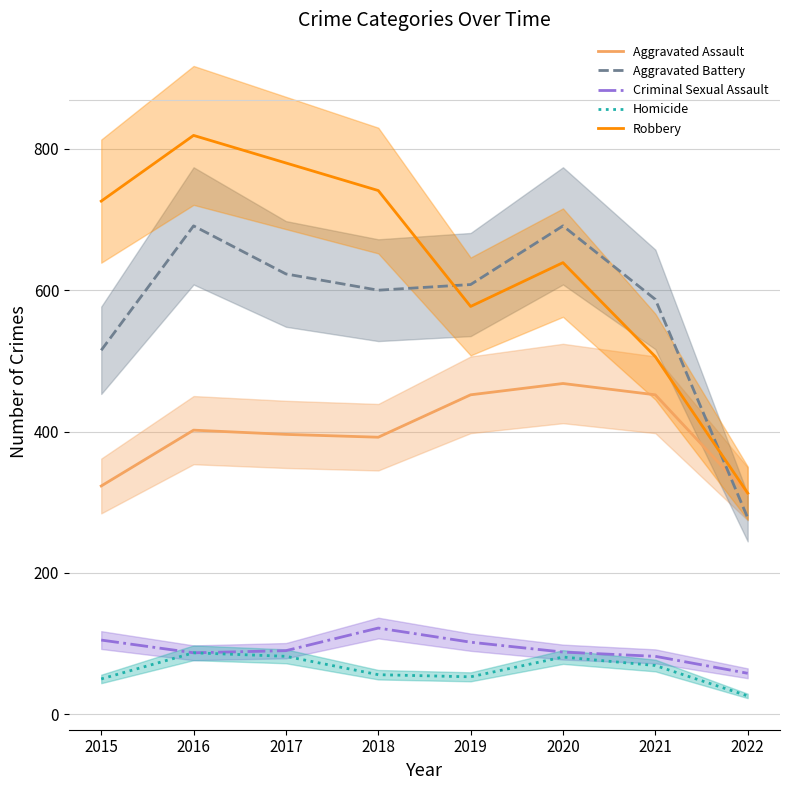

Which series has the largest total across all categories?

Robbery